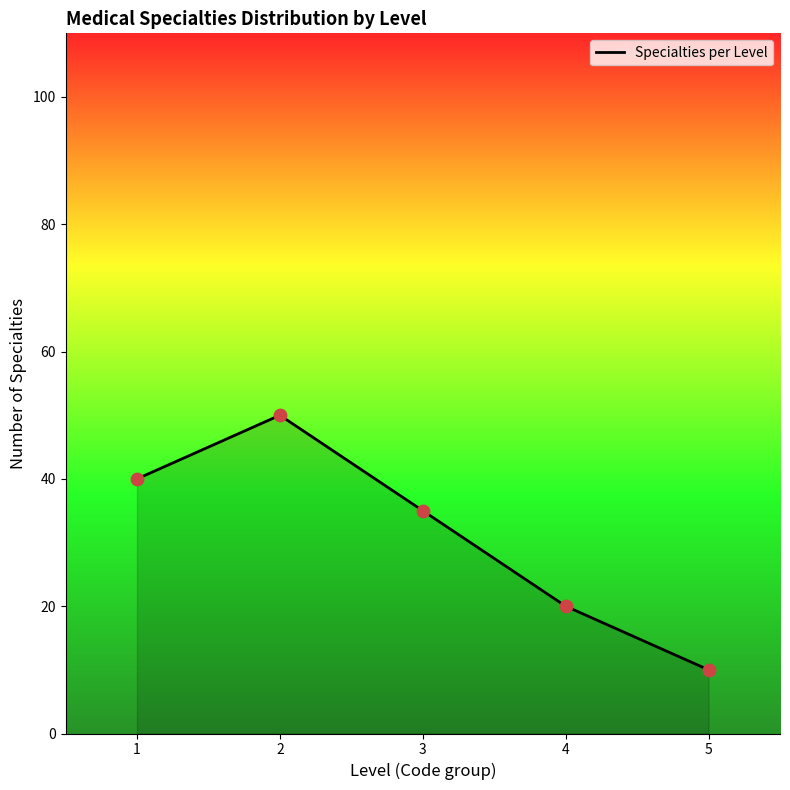

Between 3 and 2, which is larger?

2